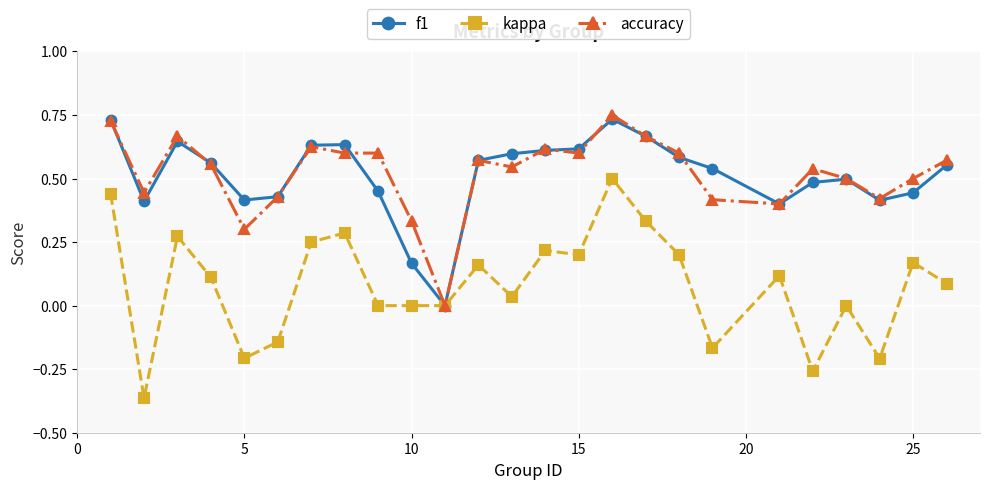

True or false: kappa has more than 0 points higher than both neighbors.

True